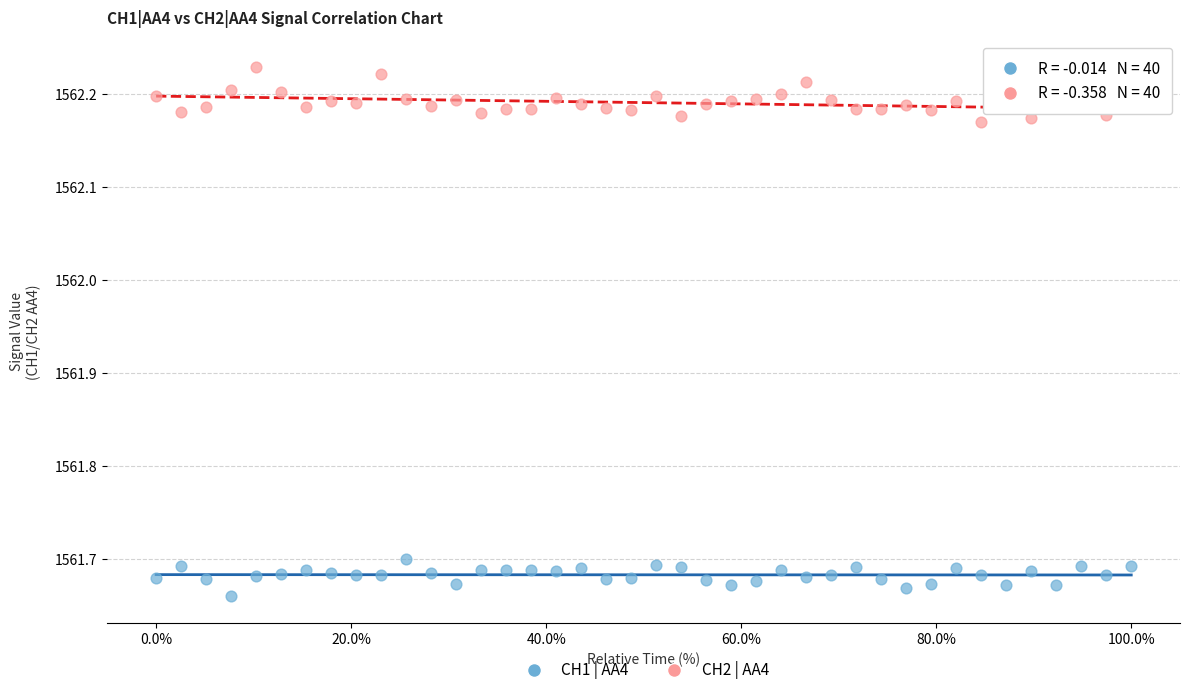

What are all the series names shown in the legend?

CH1 | AA4, CH2 | AA4